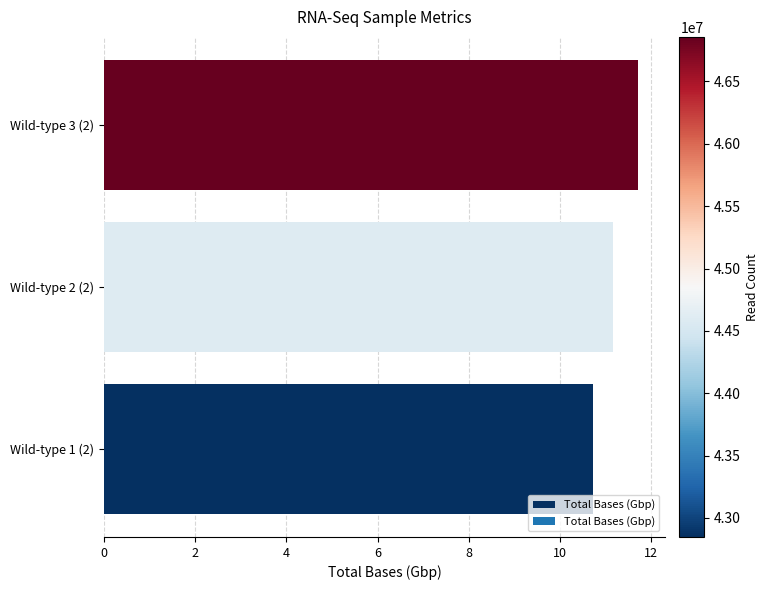

How many data points are less than 11?

1